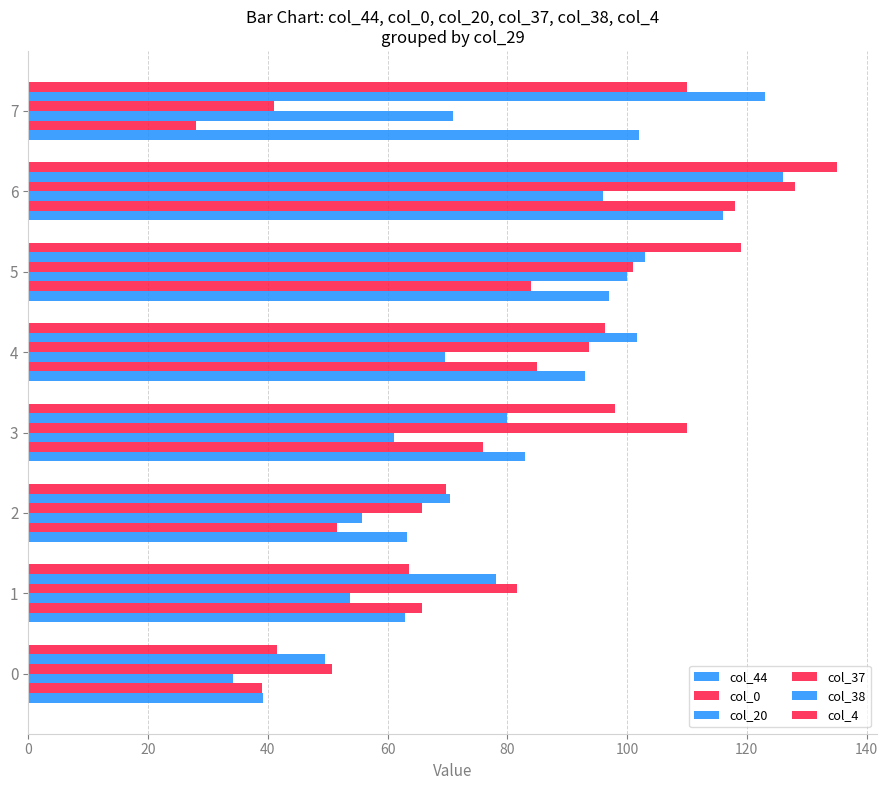

Count the number of categories in the chart.

8